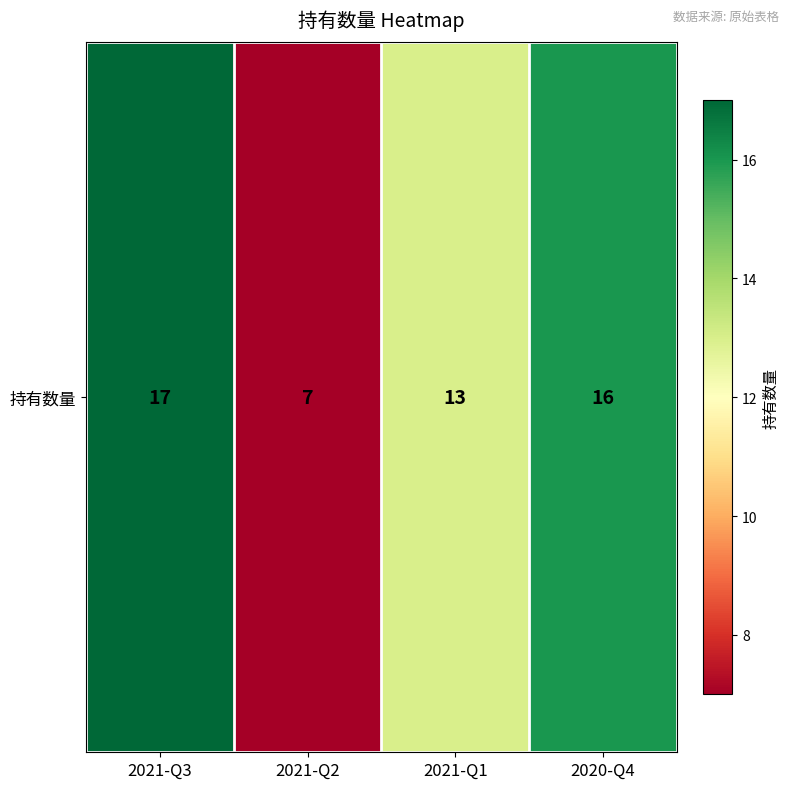

List the labels in order of value, smallest first.

2021-Q2, 2021-Q1, 2020-Q4, 2021-Q3